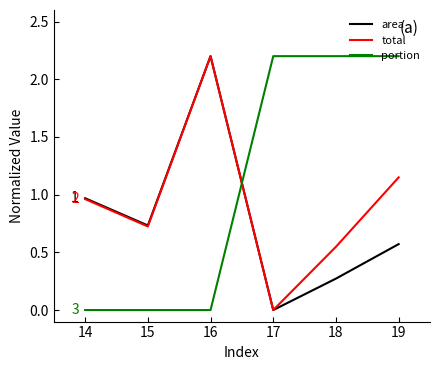

What is the total value across all series at 15?

1.5